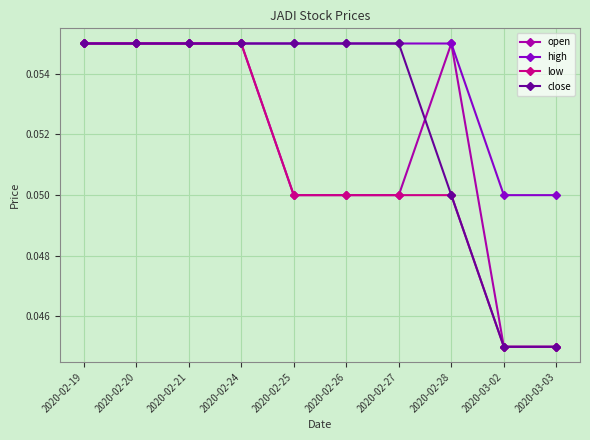

What is the label of the 3rd point from the left?

2020-02-21